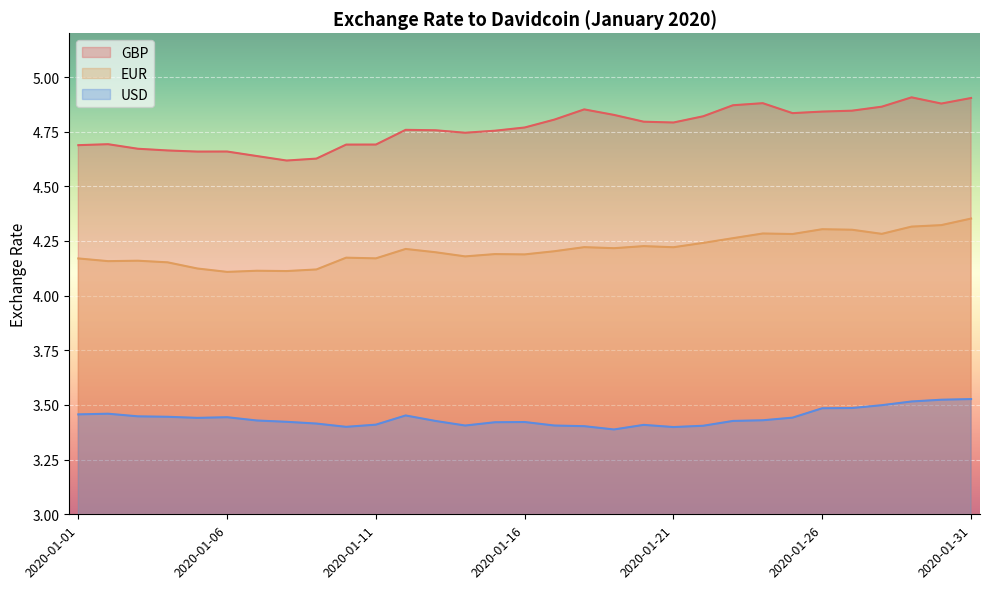

At how many categories does at least one series exceed 4?

31